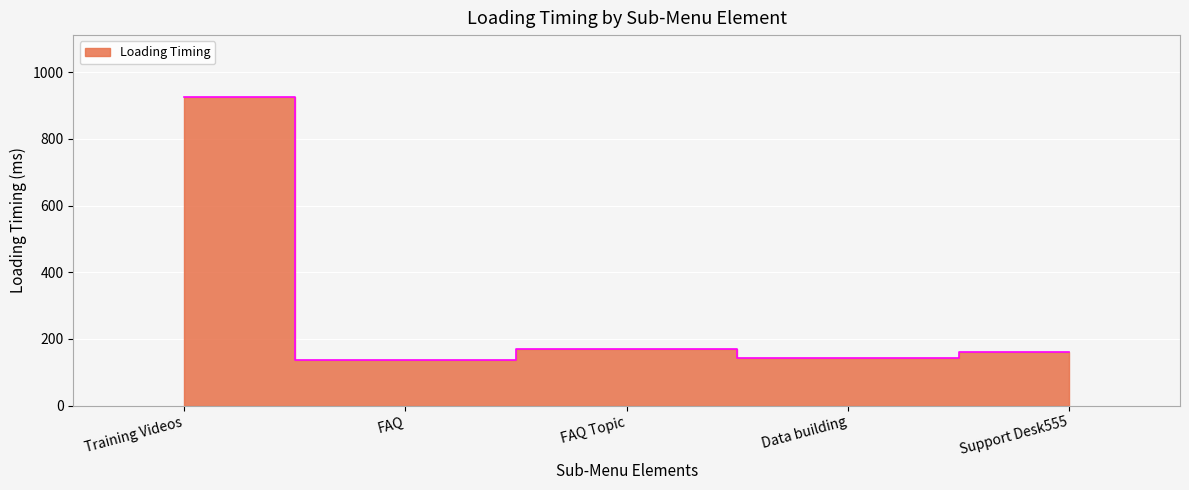

What is the label of the 2nd point from the left?

FAQ